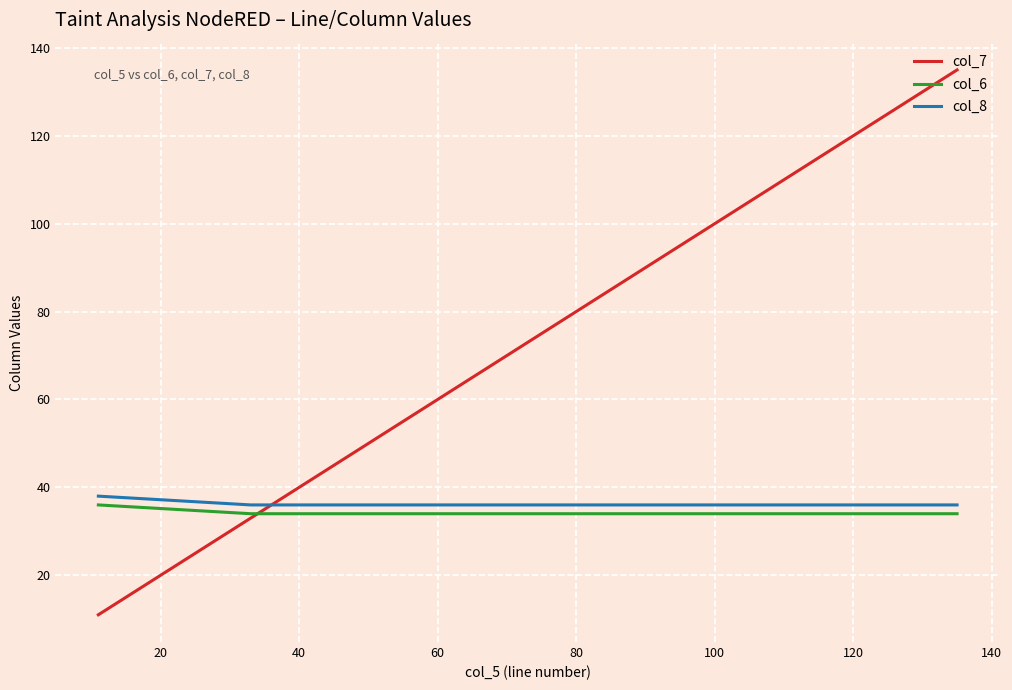

How many intersections are there between col_8 and col_7?

1